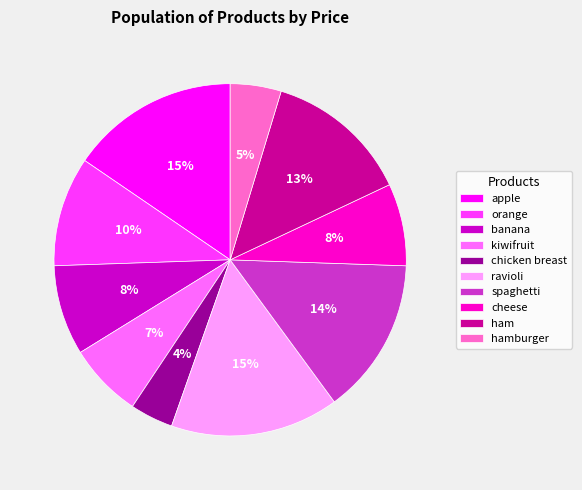

Do spaghetti and cheese together represent more than half of the pie?

No